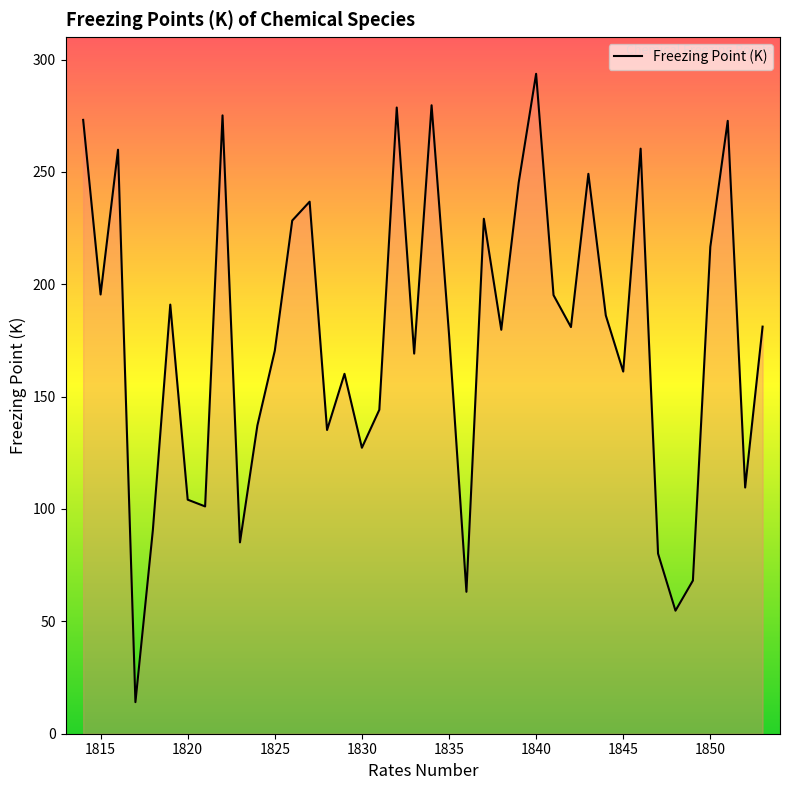

What is the smallest value displayed?

14.1